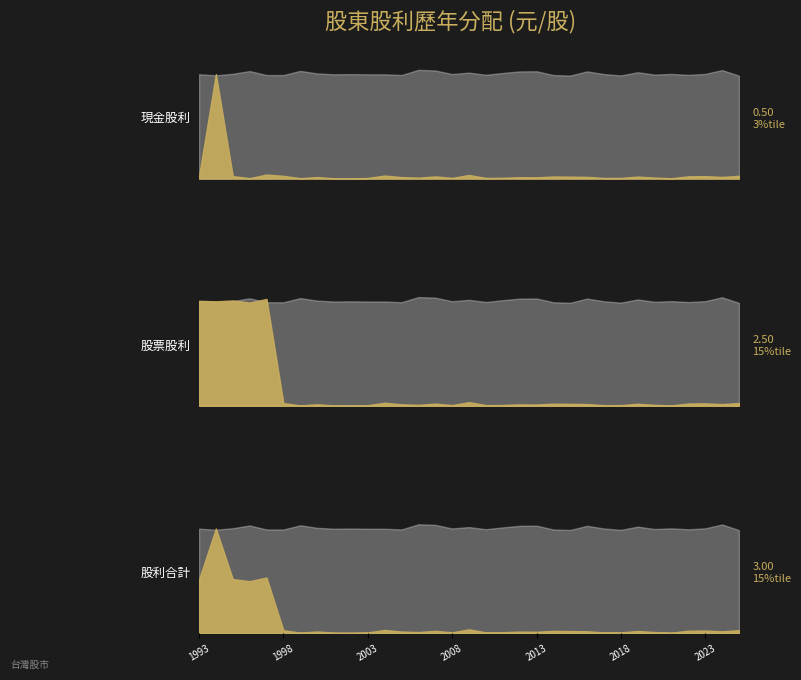

True or false: 現金股利 has a value of -0.3 at 1995.

False